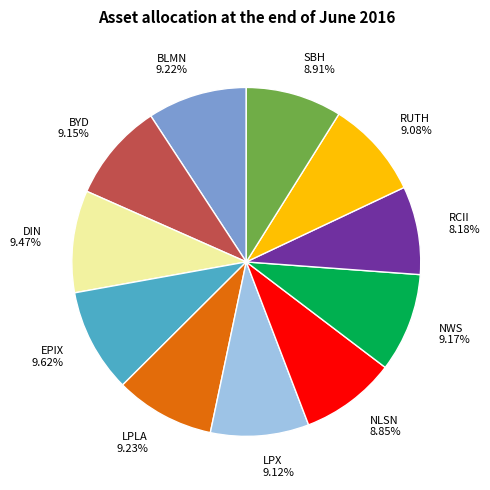

How many slices are in this pie chart?

11